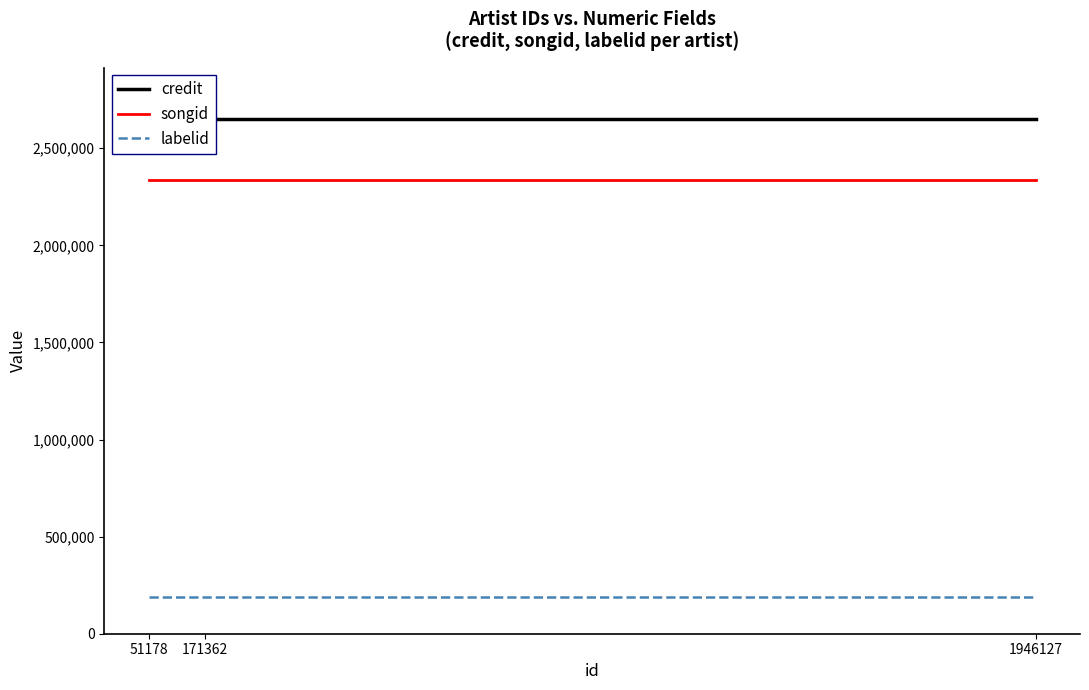

Where is credit nearest to the value 2650074?

51178